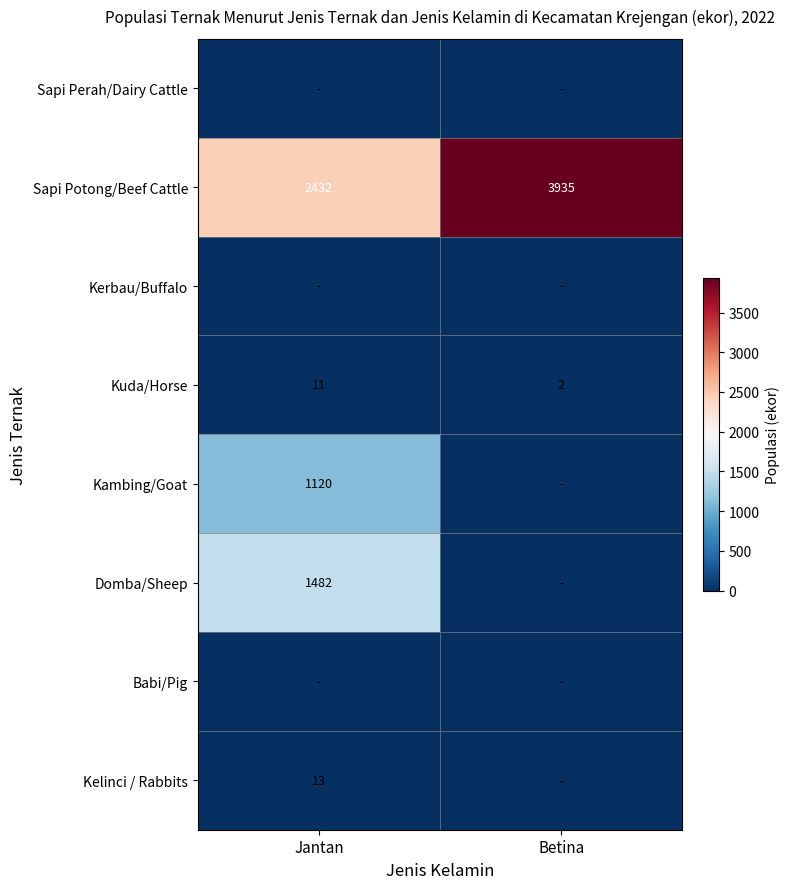

What is the sum of all Kuda/Horse values?

13